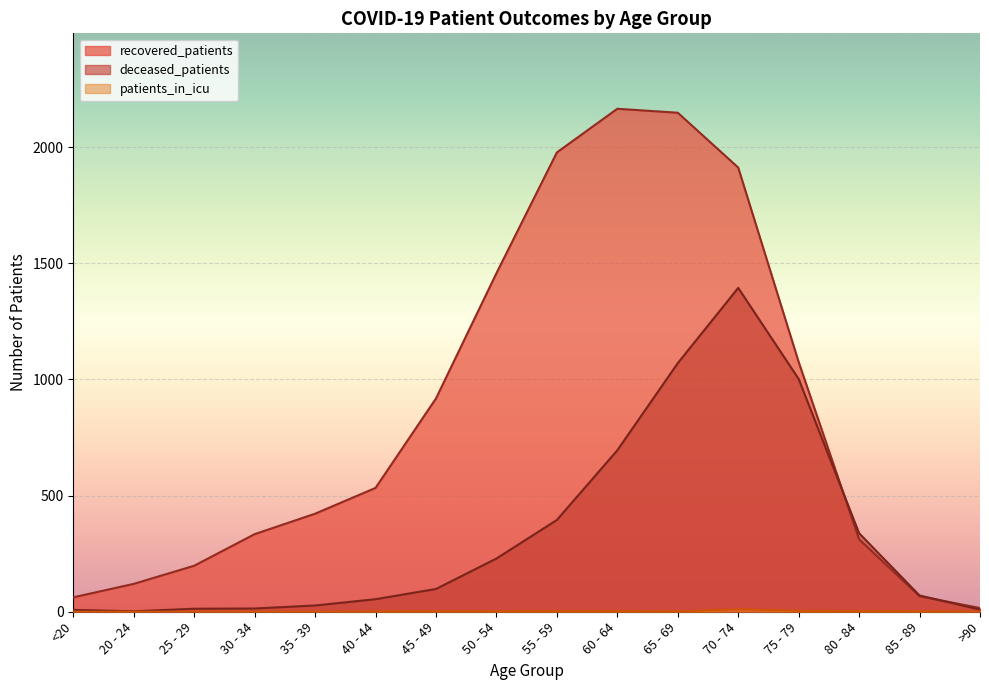

True or false: patients_in_icu and deceased_patients cross at least once.

False